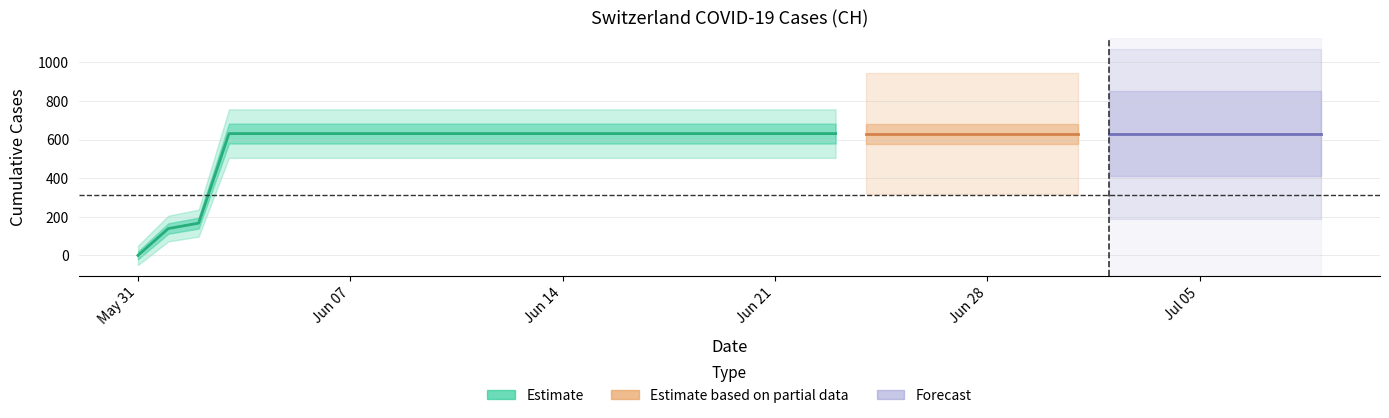

What value does the data have at 2020-07-05?

631